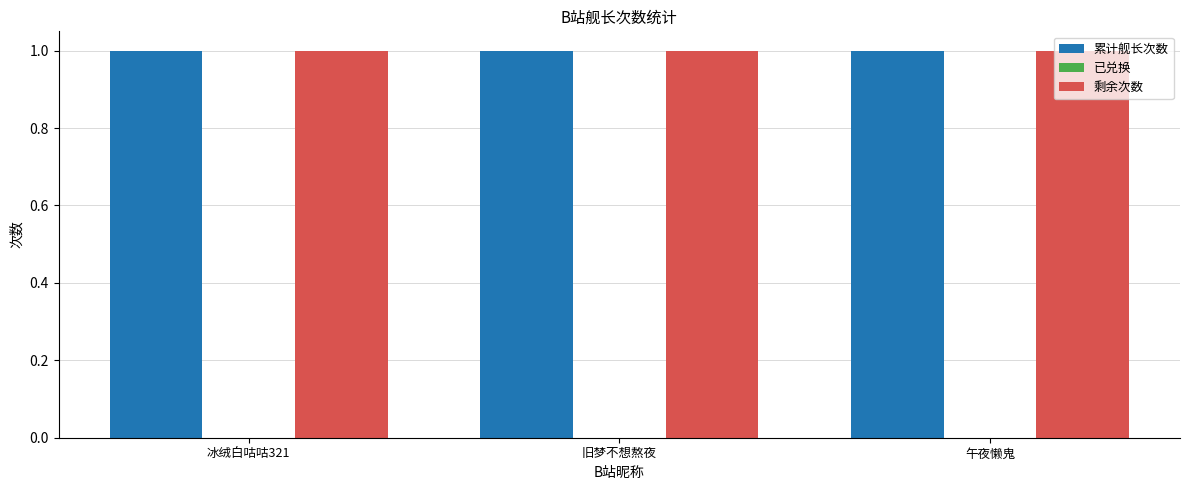

True or false: 已兑换 has a value of 0 at 午夜懒鬼.

True